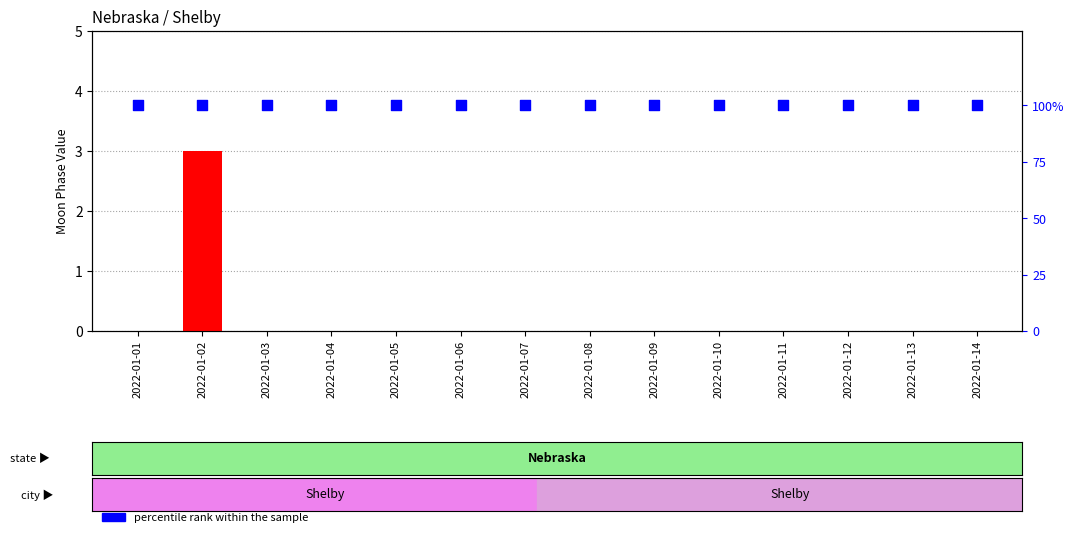

Which series has the widest spread of Y values?

Moon Phases